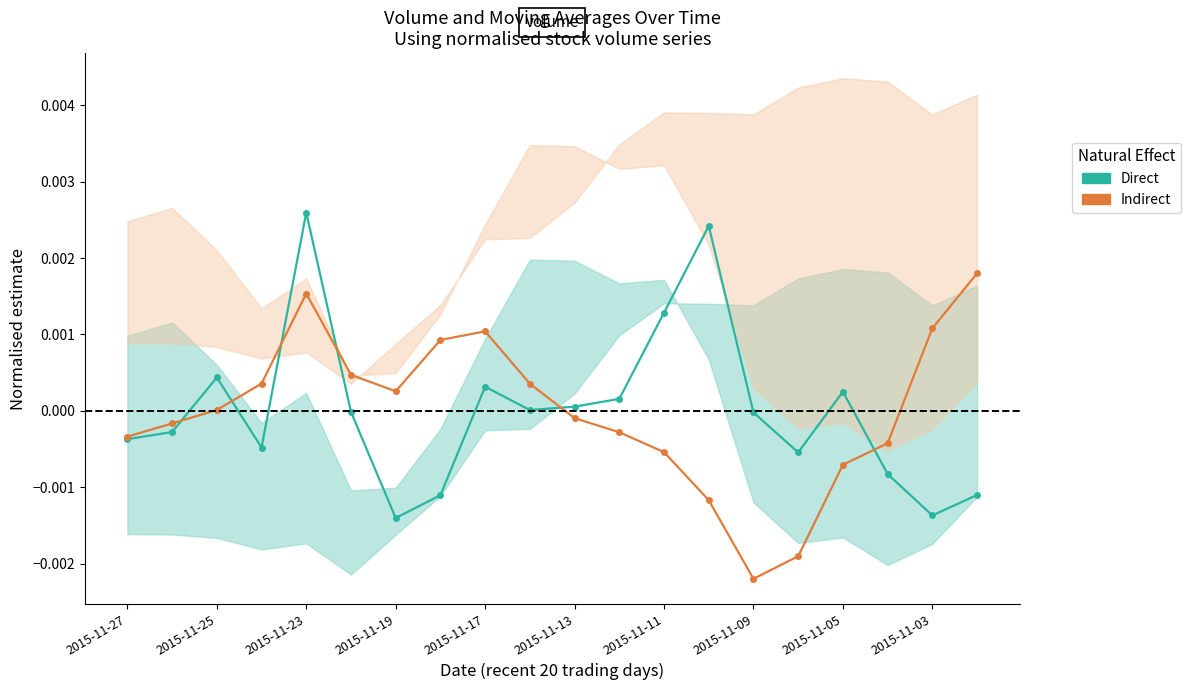

Is the value of Direct at 2015-11-25 greater than the value of Indirect at 2015-11-25?

No